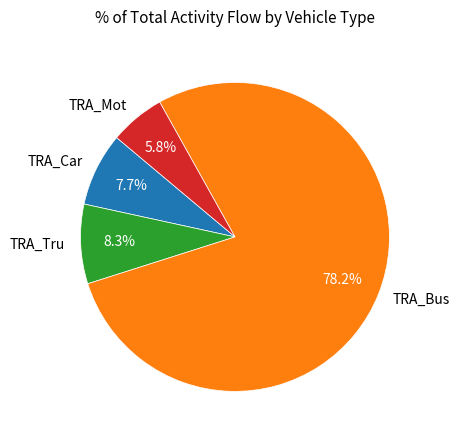

To the nearest percent, what is the average slice percentage?

25%